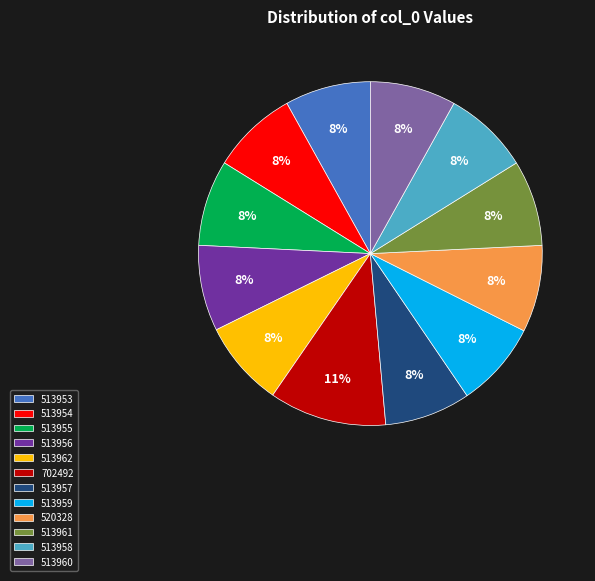

What percentage is the 513958 slice, to the nearest percent?

8%